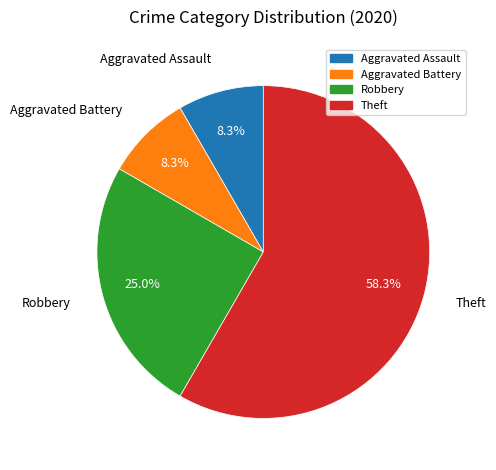

What is the largest slice in the pie chart?

Theft